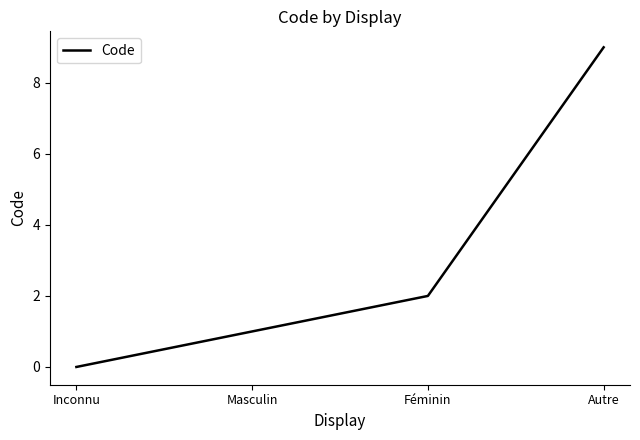

True or false: the data shows 0 at Masculin.

False